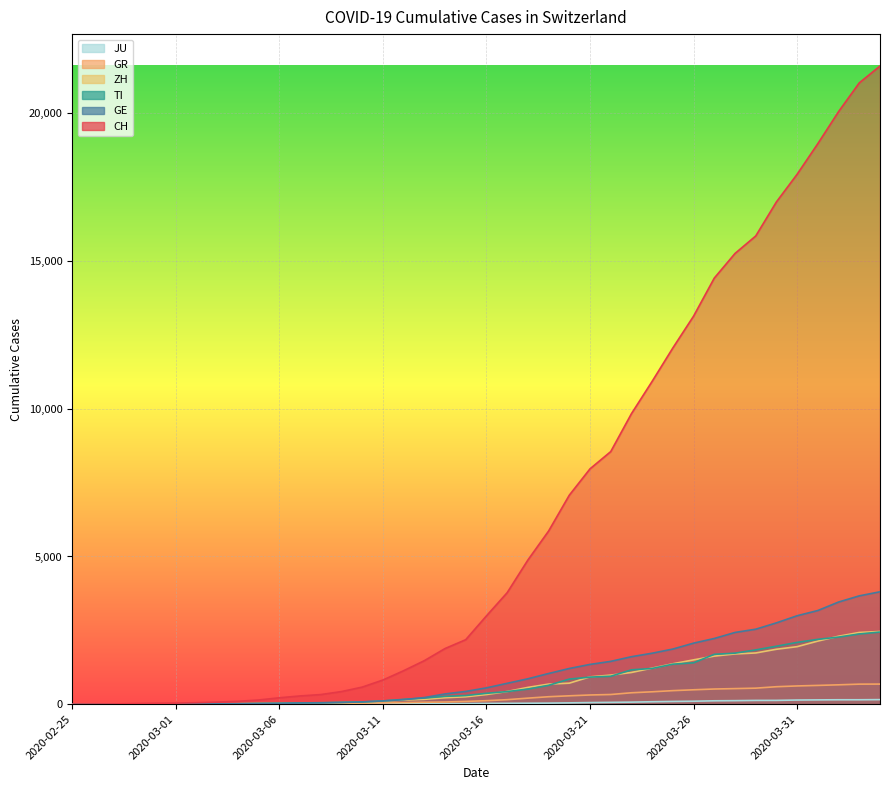

The value of JU at 2020-03-30 is 220. True or false?

False